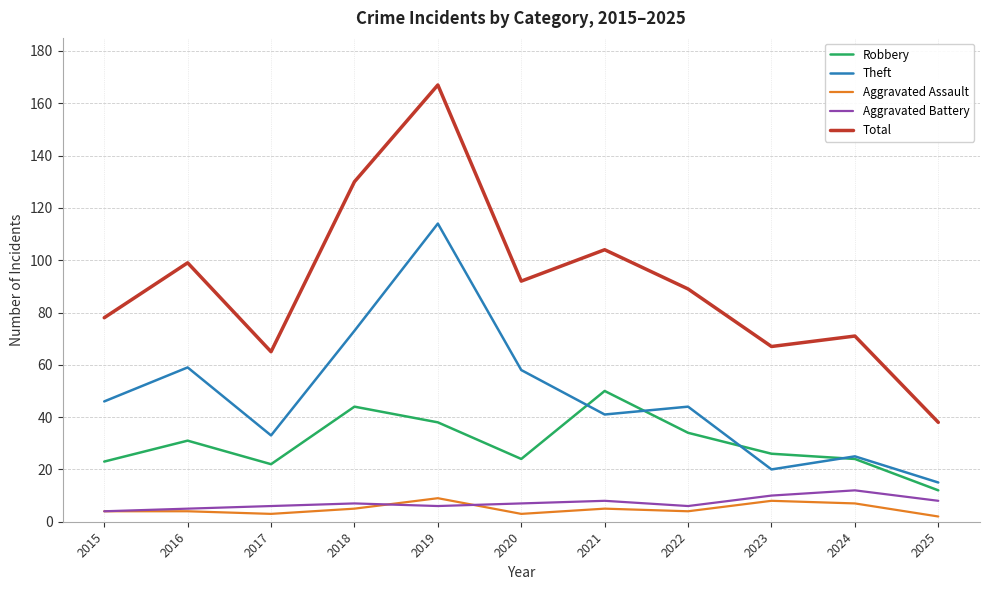

Which series has the largest total across all categories?

Total